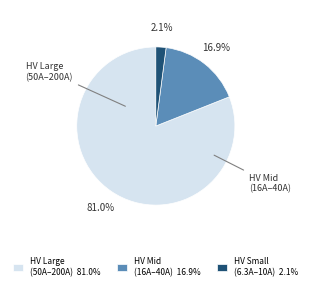

What is the total percentage of HV Small (6.3A–10A) 2.1% and HV Large (50A–200A) 81.0%?

83.1%